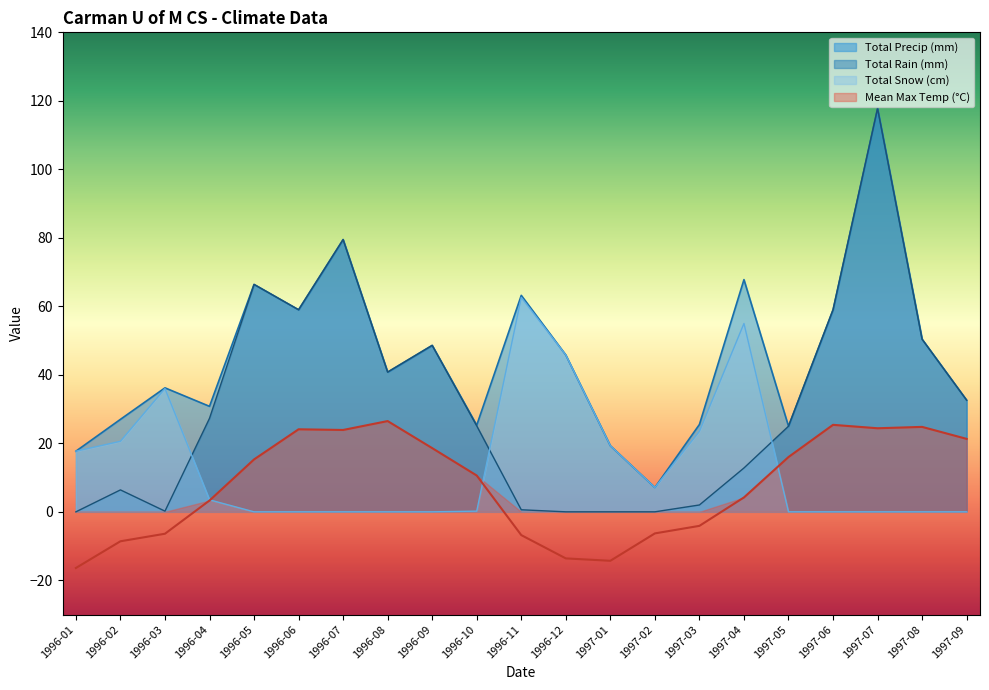

What is the difference between the maximum and minimum values in the Total Precip (mm) series?

110.7